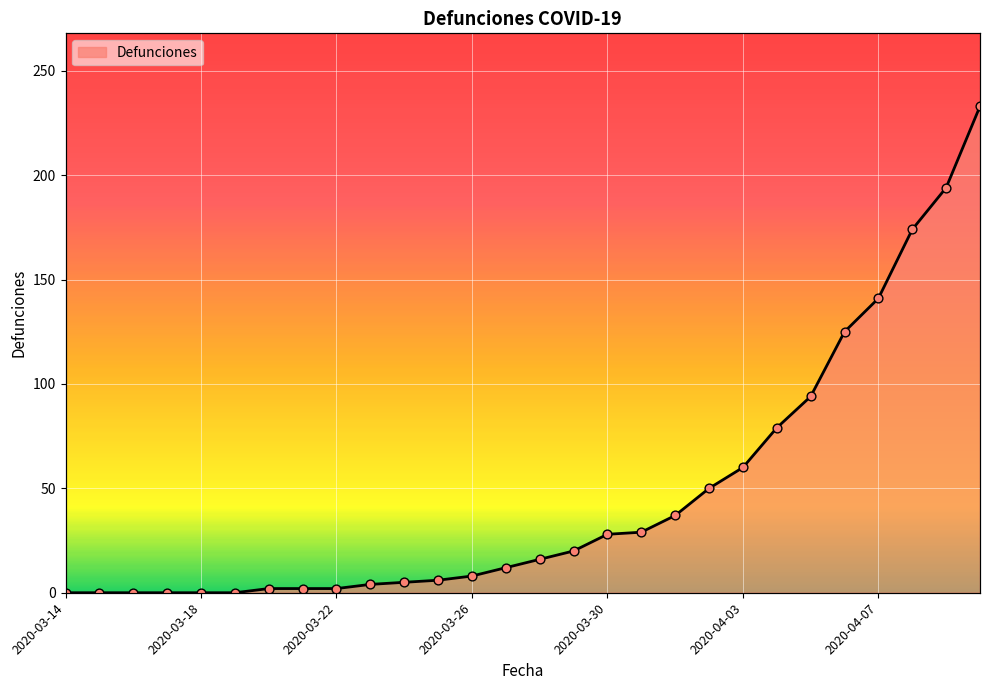

What is the ratio of the value at 2020-03-30 to the value at 2020-04-03?

0.5